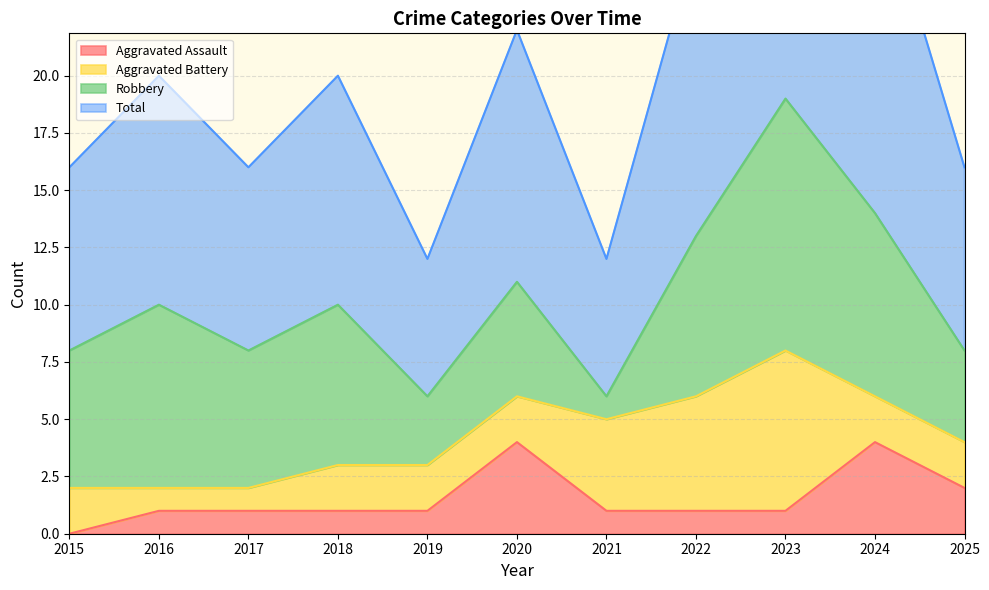

How many interior local peaks does the Total series have?

4